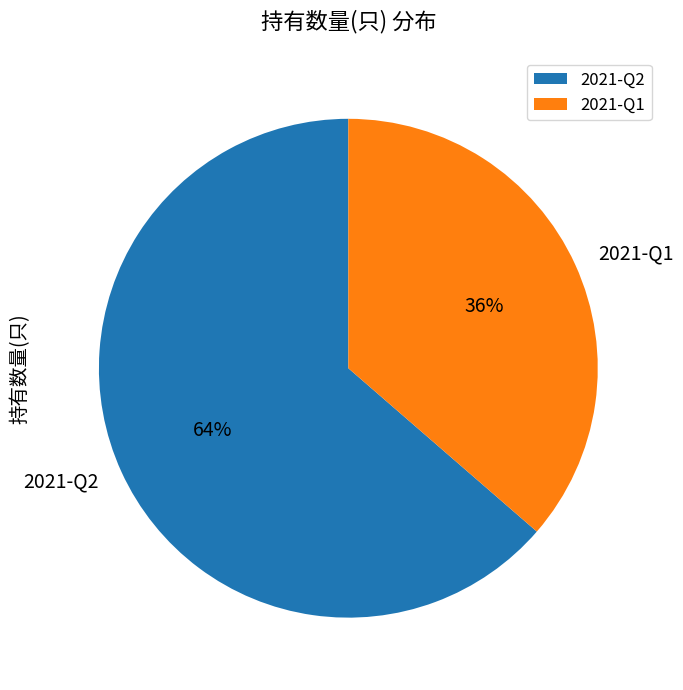

How many slices are in this pie chart?

2